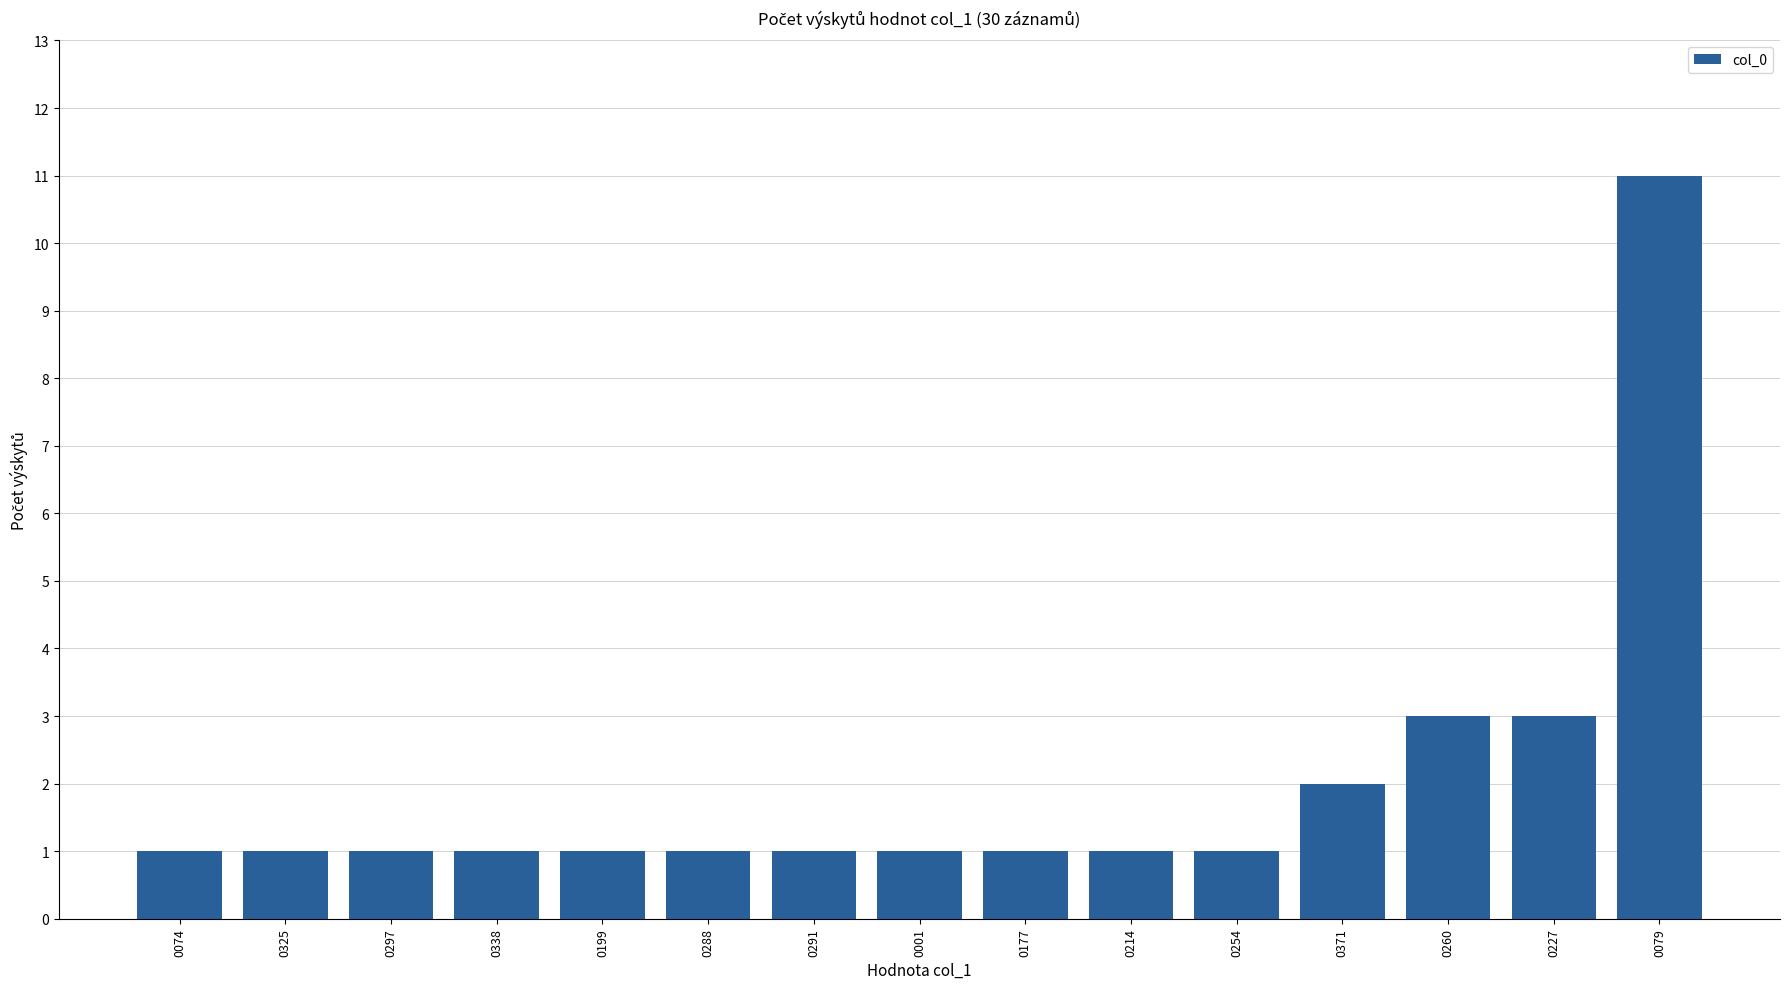

What is the difference between the values at 0260 and 0288?

2